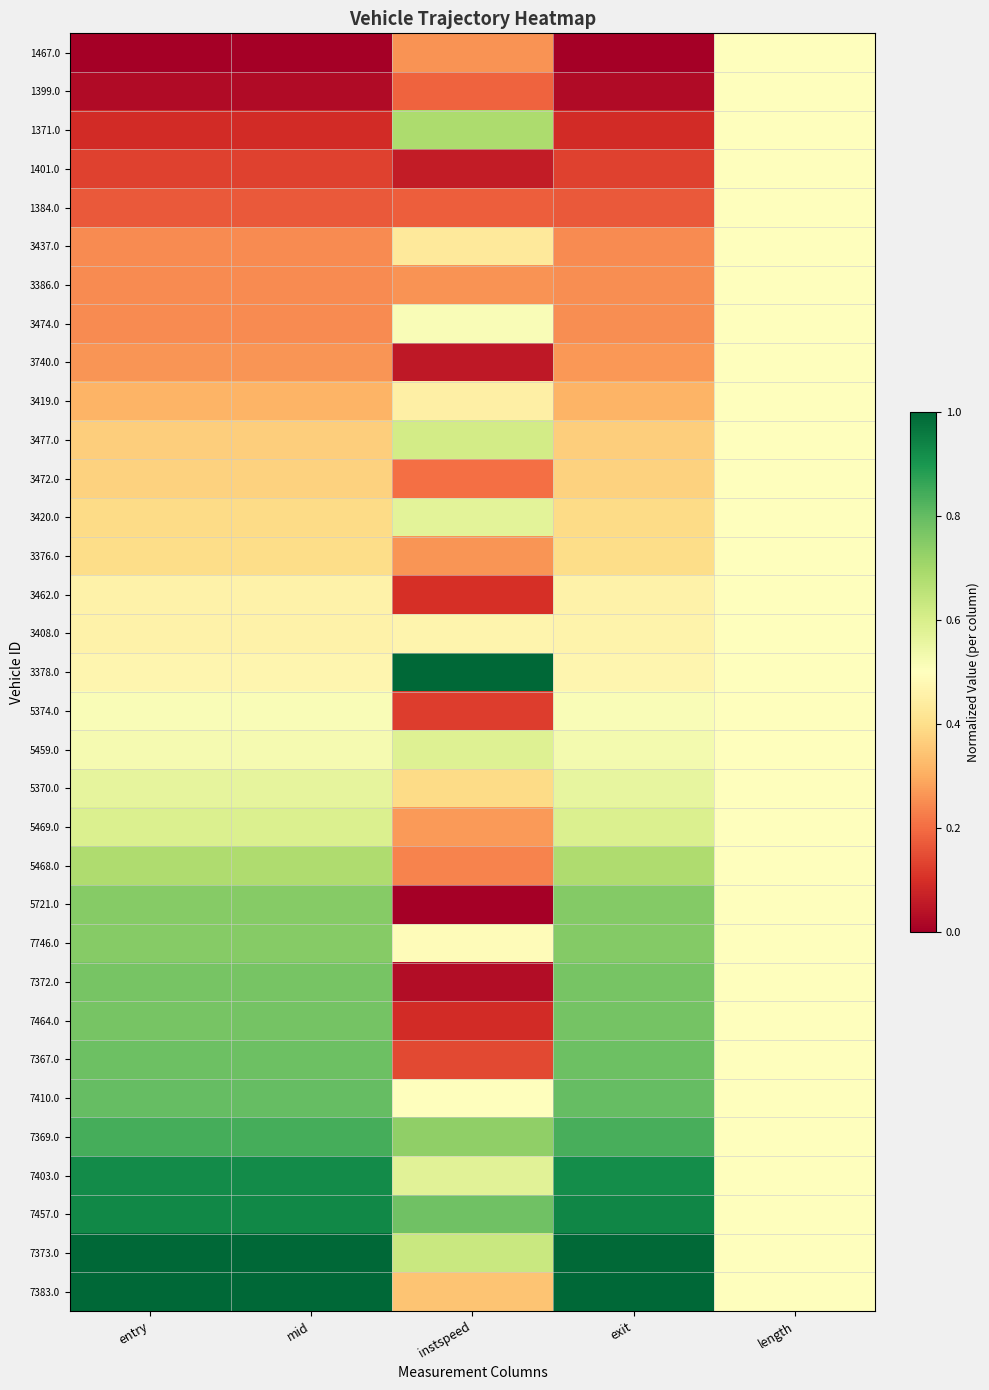

Reading left to right, list all the values displayed in this chart.

1467.0: entry=0.0	mid=0.0	instspeed=0.3	exit=0.0	length=0.5
1399.0: entry=0.0	mid=0.0	instspeed=0.2	exit=0.0	length=0.5
1371.0: entry=0.1	mid=0.1	instspeed=0.7	exit=0.1	length=0.5
1401.0: entry=0.1	mid=0.1	instspeed=0.1	exit=0.1	length=0.5
1384.0: entry=0.2	mid=0.2	instspeed=0.2	exit=0.2	length=0.5
3437.0: entry=0.2	mid=0.2	instspeed=0.4	exit=0.2	length=0.5
3386.0: entry=0.2	mid=0.2	instspeed=0.3	exit=0.3	length=0.5
3474.0: entry=0.2	mid=0.2	instspeed=0.5	exit=0.3	length=0.5
3740.0: entry=0.3	mid=0.3	instspeed=0.1	exit=0.3	length=0.5
3419.0: entry=0.3	mid=0.3	instspeed=0.5	exit=0.3	length=0.5
3477.0: entry=0.4	mid=0.4	instspeed=0.6	exit=0.4	length=0.5
3472.0: entry=0.4	mid=0.4	instspeed=0.2	exit=0.4	length=0.5
3420.0: entry=0.4	mid=0.4	instspeed=0.6	exit=0.4	length=0.5
3376.0: entry=0.4	mid=0.4	instspeed=0.3	exit=0.4	length=0.5
3462.0: entry=0.5	mid=0.5	instspeed=0.1	exit=0.5	length=0.5
3408.0: entry=0.5	mid=0.5	instspeed=0.5	exit=0.5	length=0.5
3378.0: entry=0.5	mid=0.5	instspeed=1.0	exit=0.5	length=0.5
5374.0: entry=0.5	mid=0.5	instspeed=0.1	exit=0.5	length=0.5
5459.0: entry=0.5	mid=0.5	instspeed=0.6	exit=0.5	length=0.5
5370.0: entry=0.6	mid=0.6	instspeed=0.4	exit=0.6	length=0.5
5469.0: entry=0.6	mid=0.6	instspeed=0.3	exit=0.6	length=0.5
5468.0: entry=0.7	mid=0.7	instspeed=0.2	exit=0.7	length=0.5
5721.0: entry=0.7	mid=0.7	instspeed=0.0	exit=0.8	length=0.5
7746.0: entry=0.7	mid=0.7	instspeed=0.5	exit=0.8	length=0.5
7372.0: entry=0.8	mid=0.8	instspeed=0.0	exit=0.8	length=0.5
7464.0: entry=0.8	mid=0.8	instspeed=0.1	exit=0.8	length=0.5
7367.0: entry=0.8	mid=0.8	instspeed=0.1	exit=0.8	length=0.5
7410.0: entry=0.8	mid=0.8	instspeed=0.5	exit=0.8	length=0.5
7369.0: entry=0.8	mid=0.8	instspeed=0.7	exit=0.8	length=0.5
7403.0: entry=0.9	mid=0.9	instspeed=0.6	exit=0.9	length=0.5
7457.0: entry=0.9	mid=0.9	instspeed=0.8	exit=0.9	length=0.5
7373.0: entry=1.0	mid=1.0	instspeed=0.6	exit=1.0	length=0.5
7383.0: entry=1.0	mid=1.0	instspeed=0.3	exit=1.0	length=0.5